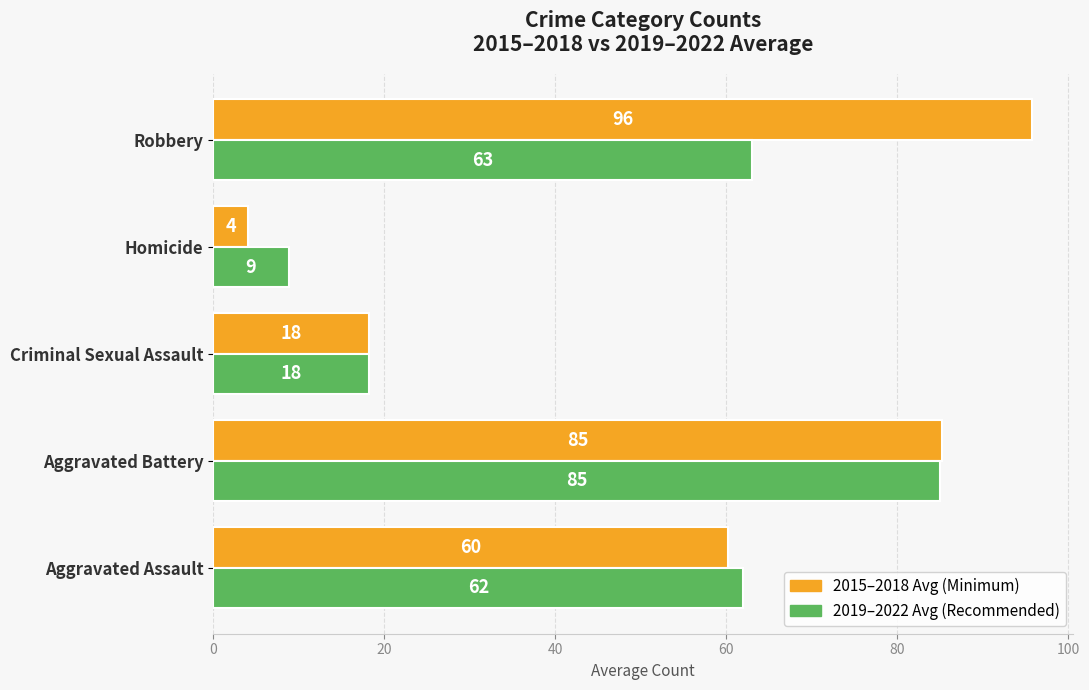

How many distinct data groups are displayed?

2